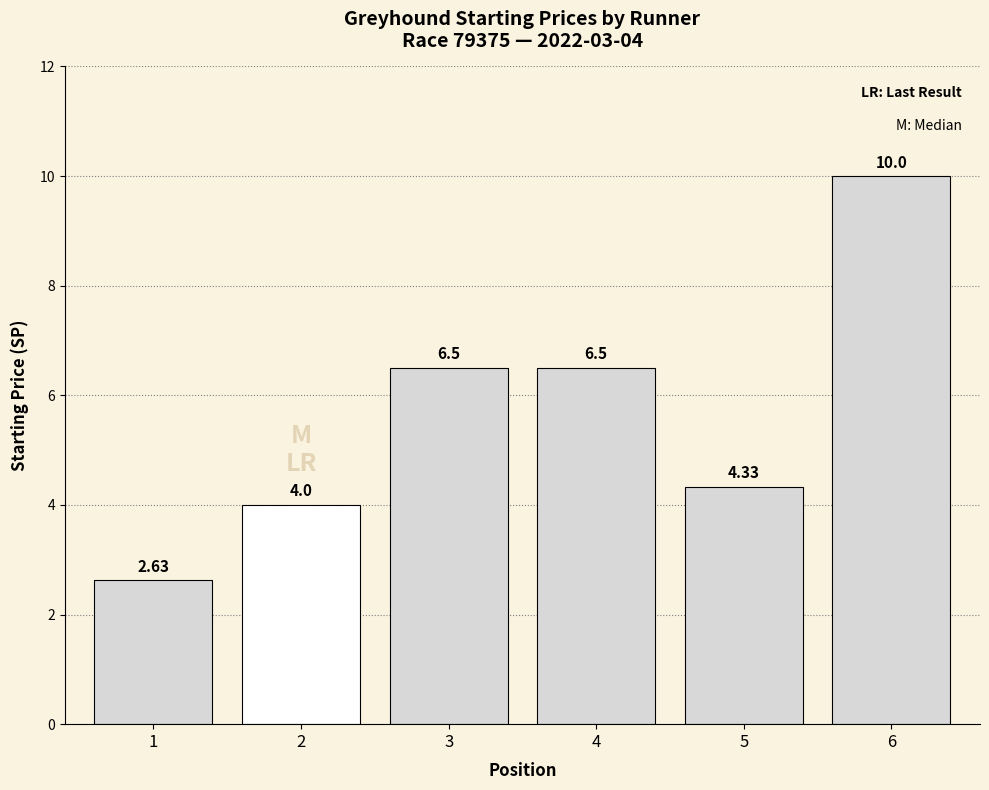

How many data points are less than 6?

3